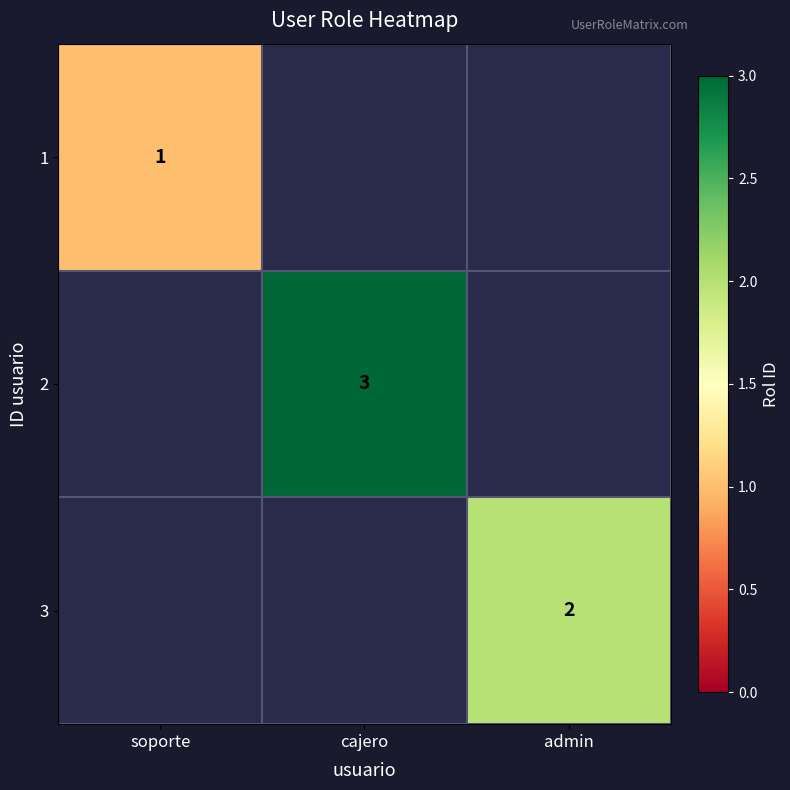

Is it true that 1 equals 2 at soporte?

False